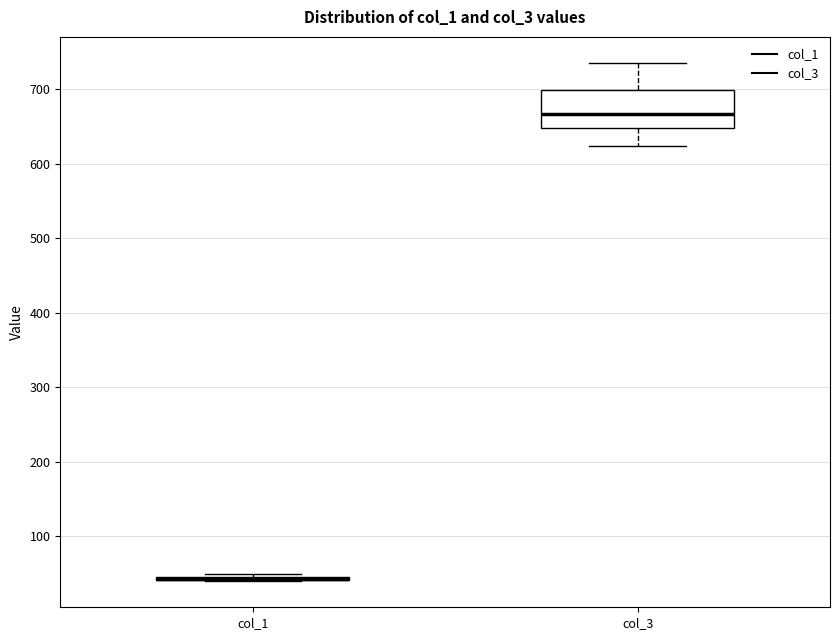

Reading left to right, transcribe this box plot: for each box, give where its median line is, the range the box spans, and where its two whiskers end, as read against the y-axis. The values are not printed on the chart, so give them approximately, as read against the axis.

col_1: box collapsed to a line at 40, whiskers 40 to 50
col_3: median 670, box 650 to 700, whiskers 620 to 740